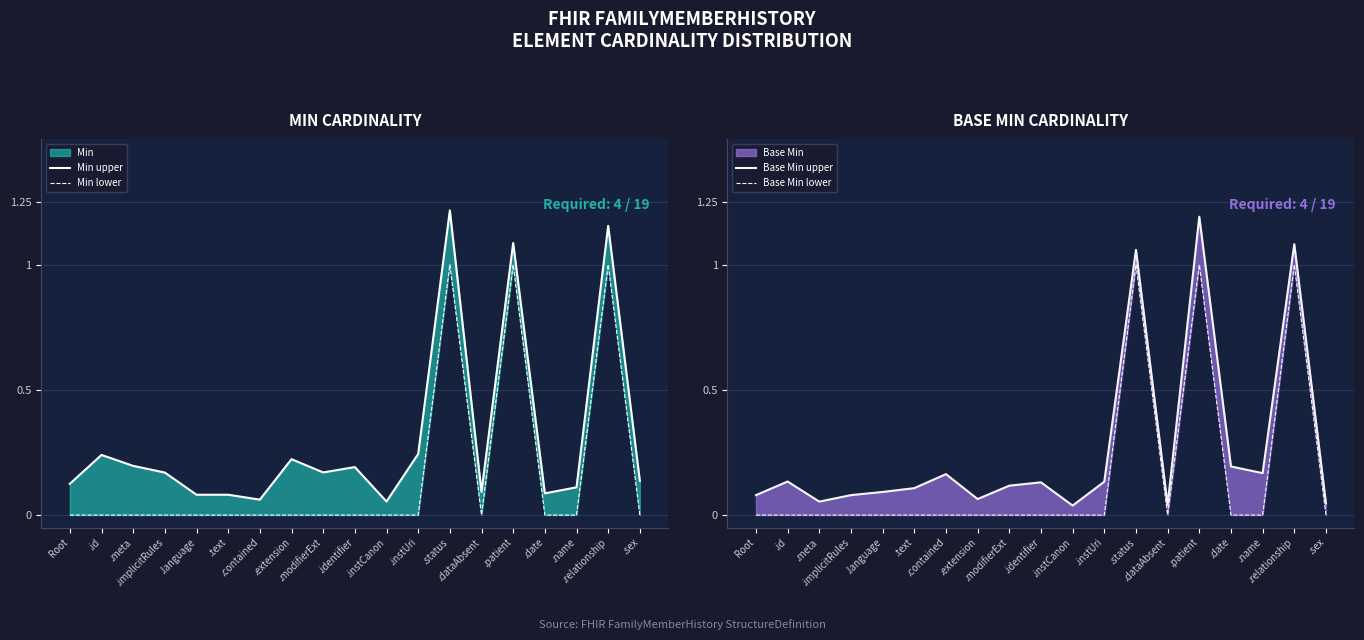

List the series in order of their peak value, highest first.

Min upper, Base Min upper, Min lower, Base Min lower